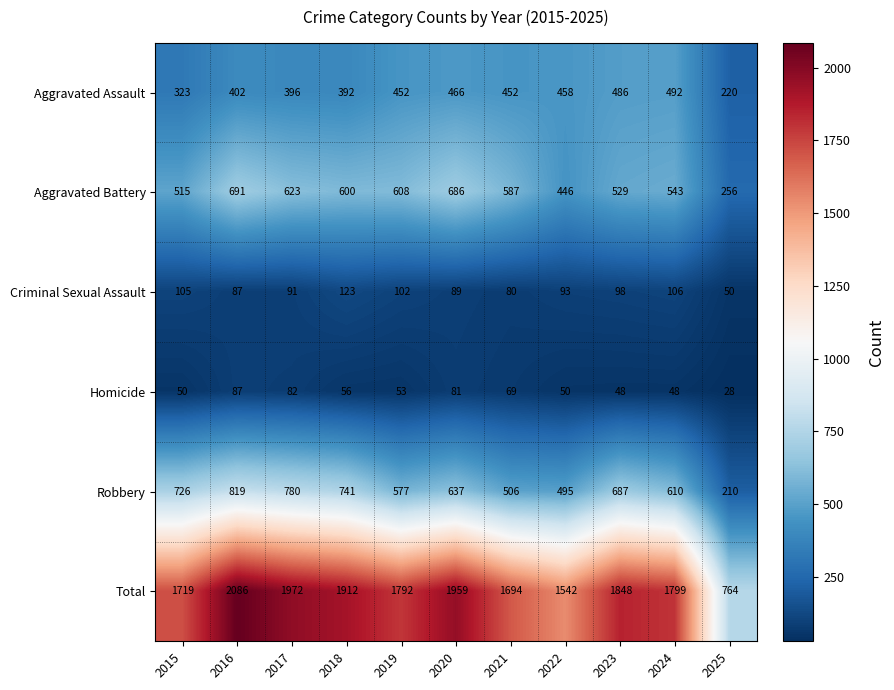

Between 2020 and 2025, which series saw the biggest shift?

Total